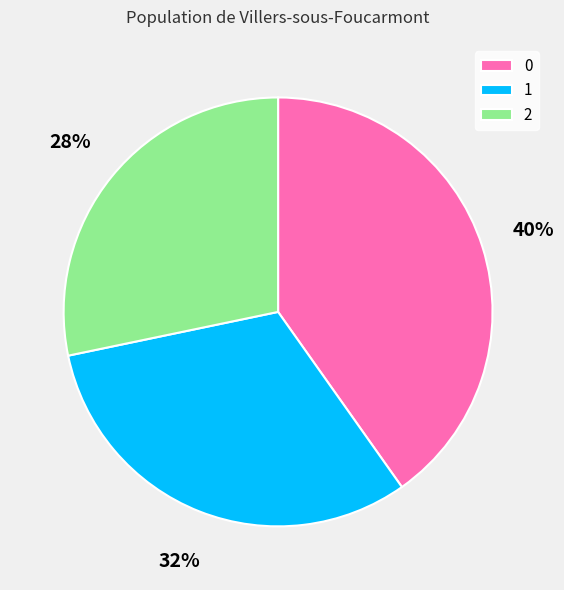

How many slices are in this pie chart?

3